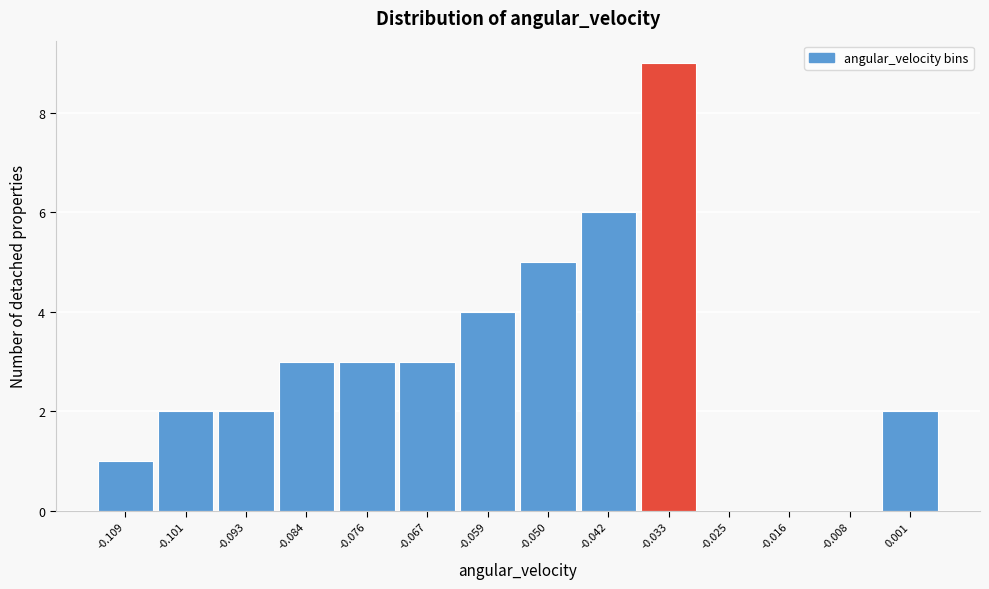

Which range on the x-axis has the tallest bar?

-0.037 to -0.029